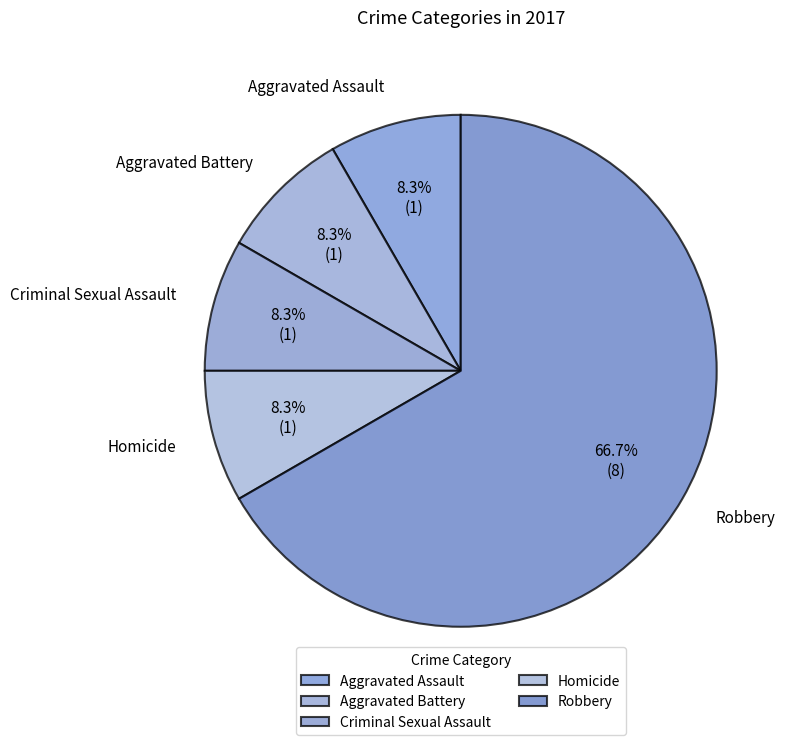

Combined, do Robbery and Aggravated Battery account for over 50%?

Yes